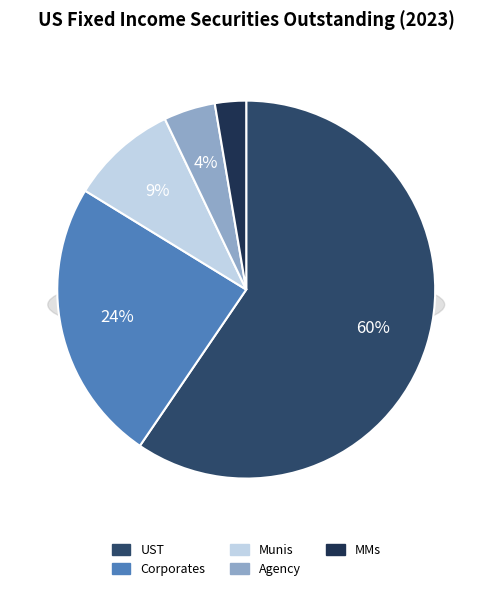

How many segments does this pie chart have?

5